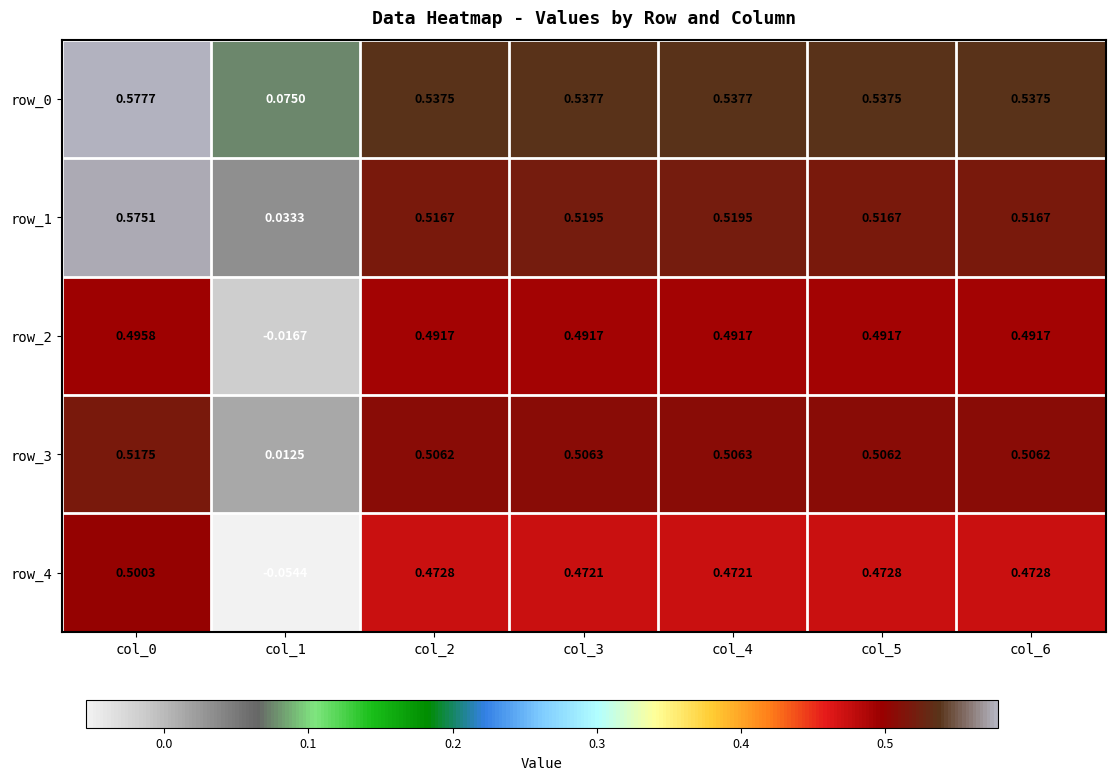

True or false: row_3 has a value of 0.3 at col_3.

False